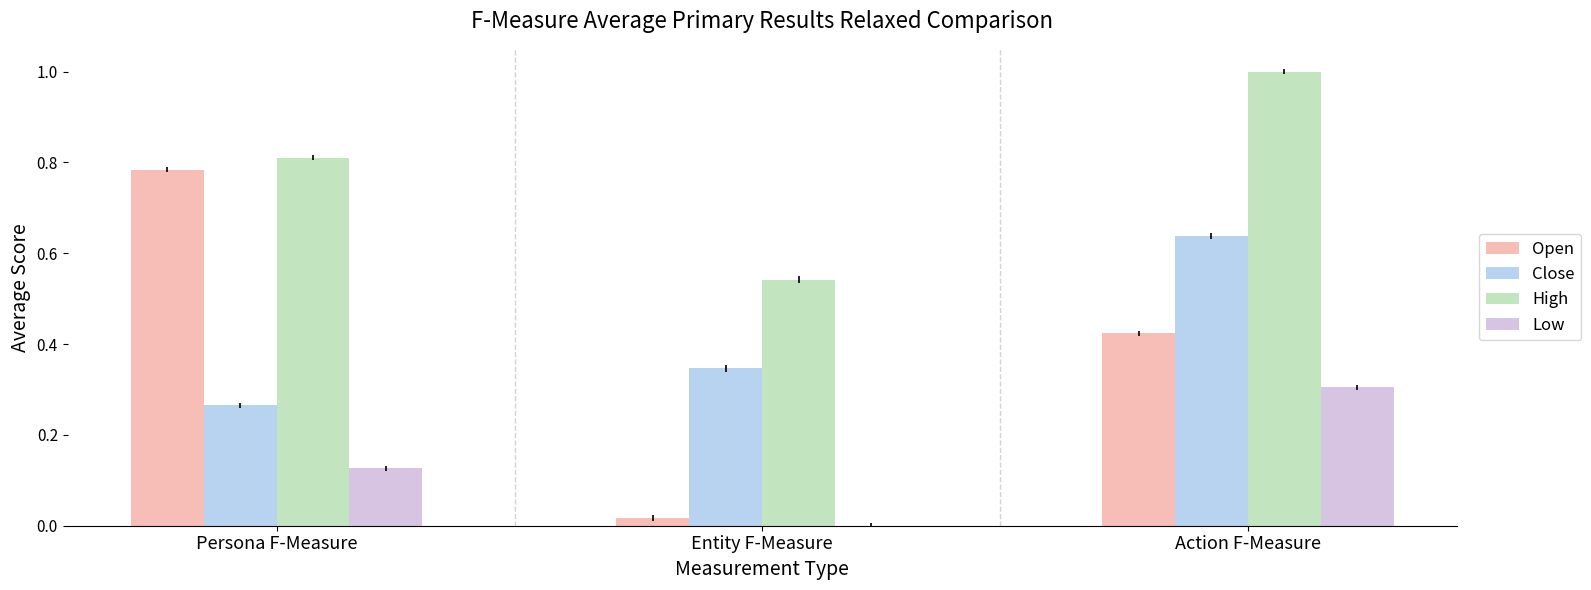

The High series shows 1.0 at Action F-Measure. True or false?

True